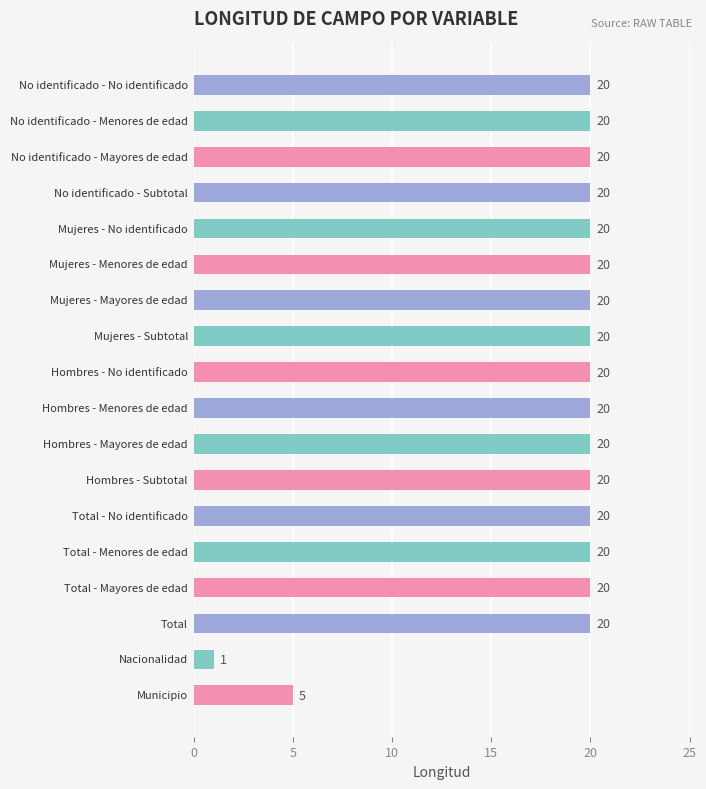

What is the sum of all values?

326